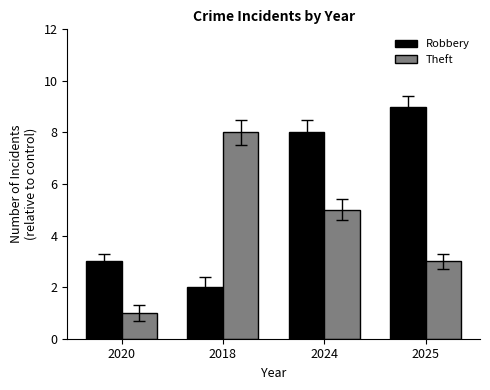

List the series in order of their peak value, highest first.

Robbery, Theft